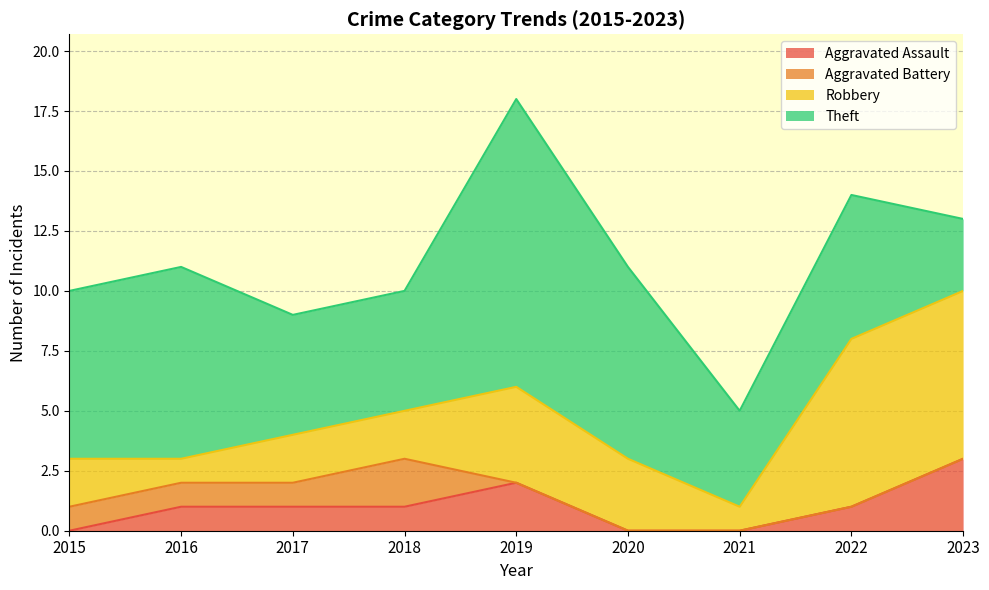

What is the maximum value shown in the chart?

12